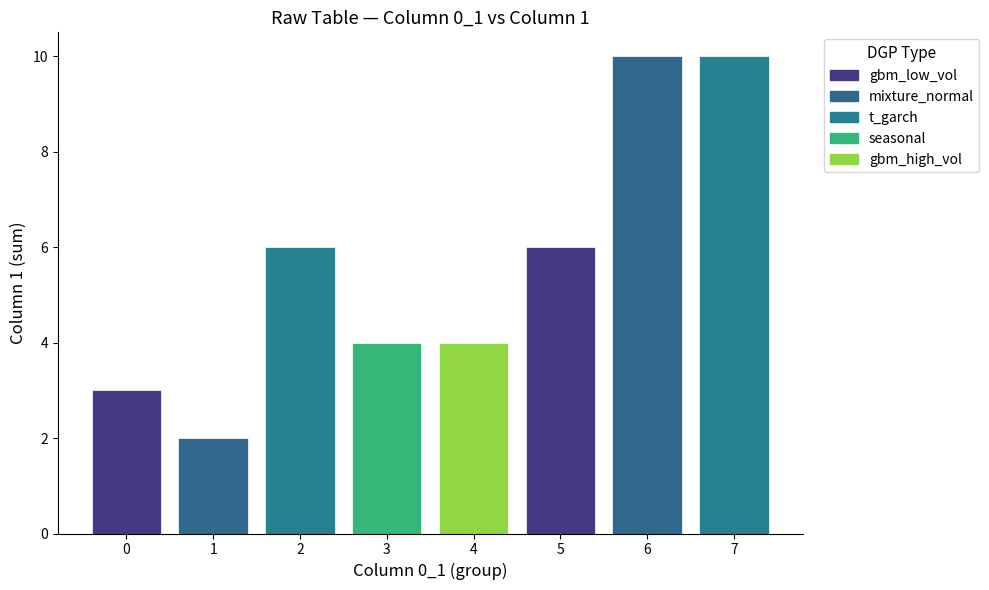

What is the greatest value displayed?

10